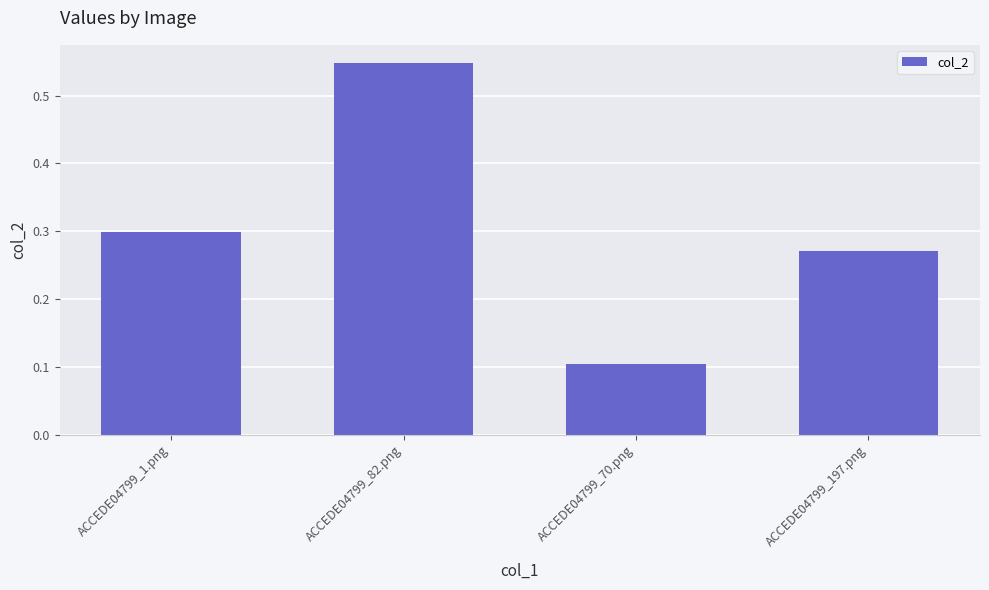

At which category does the chart reach its minimum across all series?

ACCEDE04799_70.png